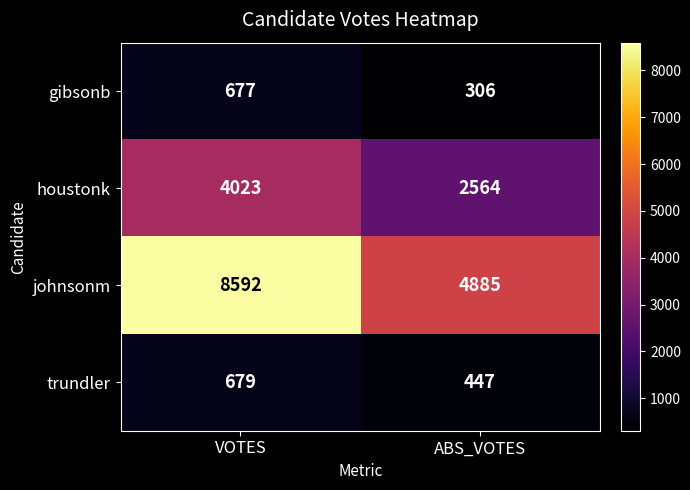

At which label is gibsonb closest to 491?

ABS_VOTES